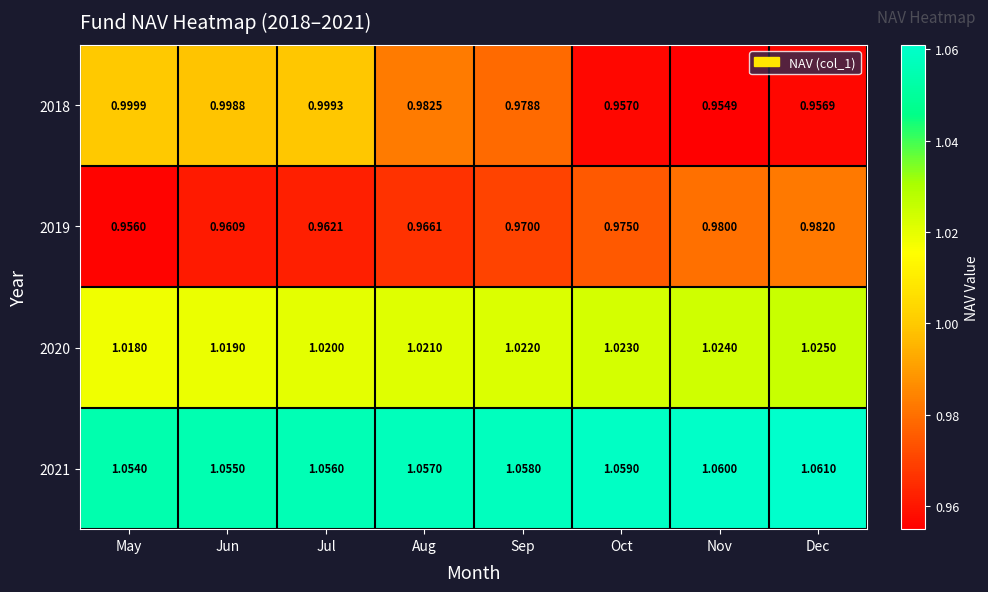

At which category does the chart reach its minimum across all series?

Nov